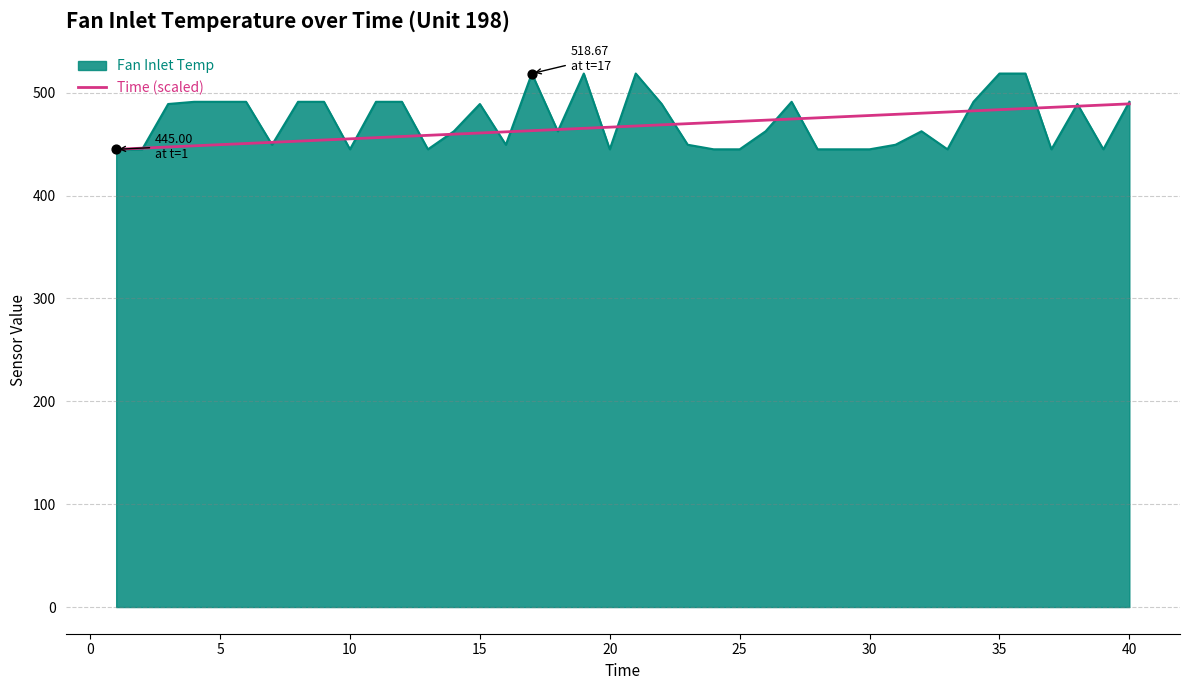

Which series has the widest spread of values?

Fan Inlet Temp